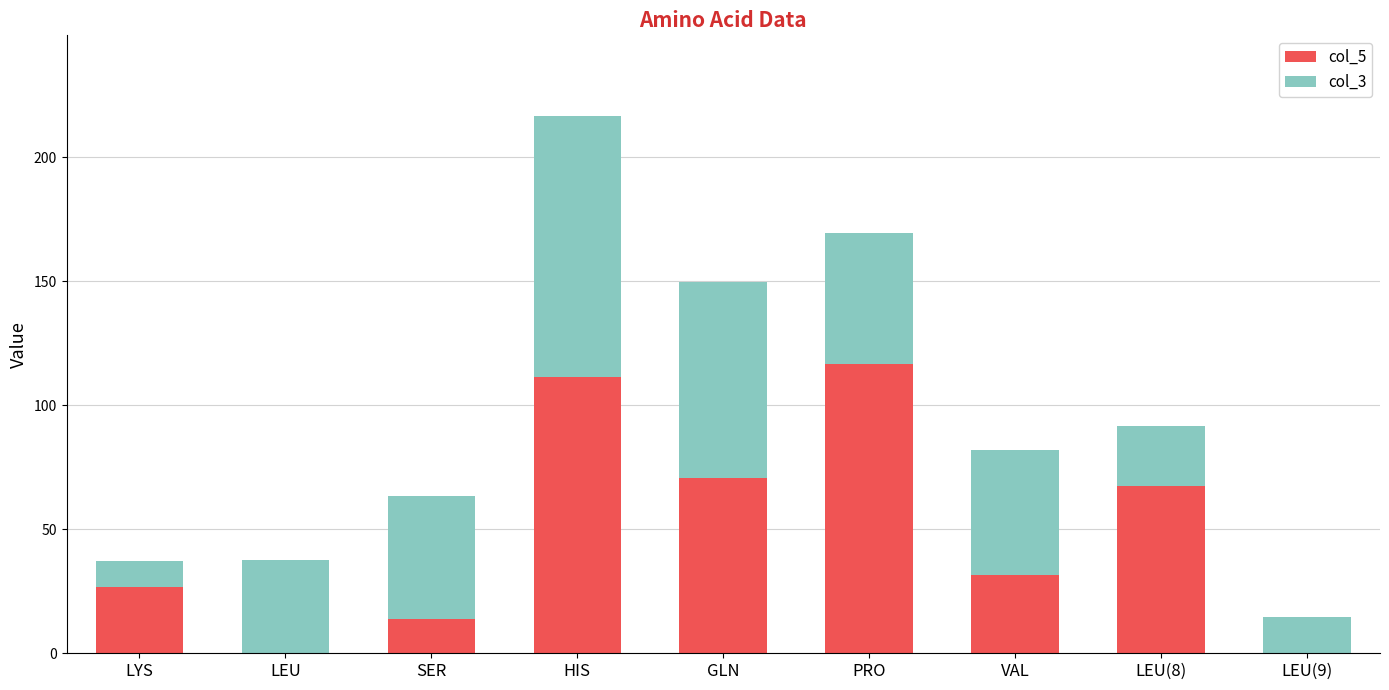

What is the sum of the col_5 values at VAL and PRO?

148.1